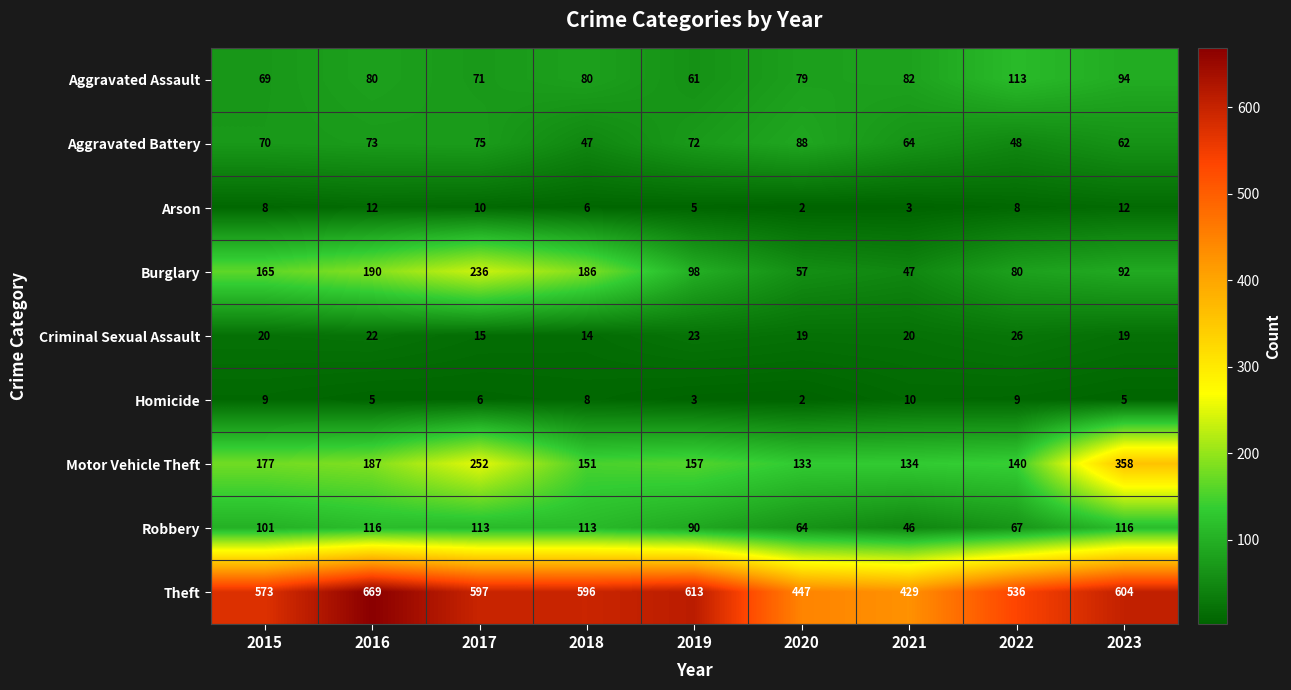

At which label is Homicide closest to 6?

2017